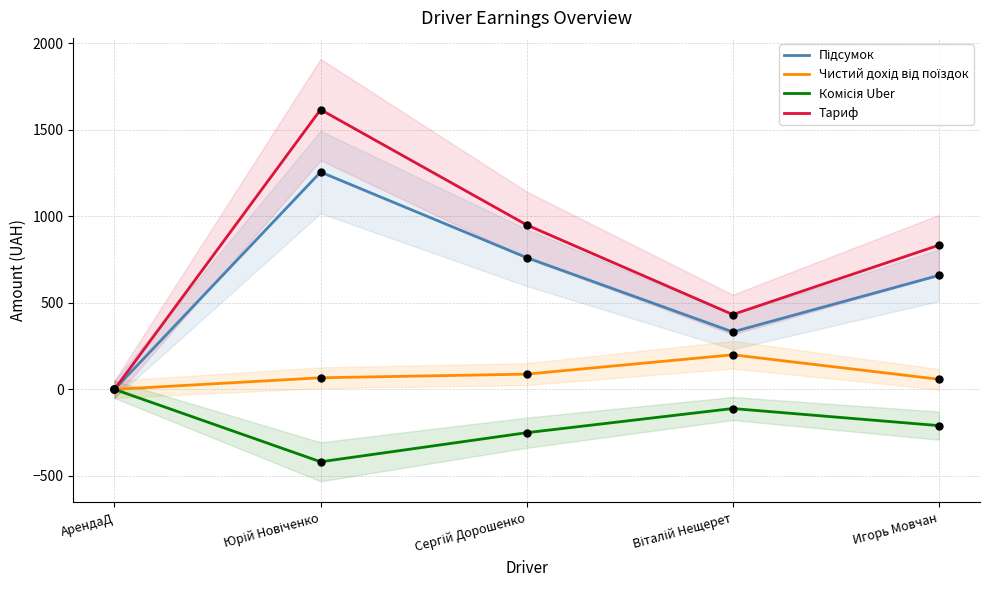

What is the total value across all series at Игорь Мовчан?

1341.0